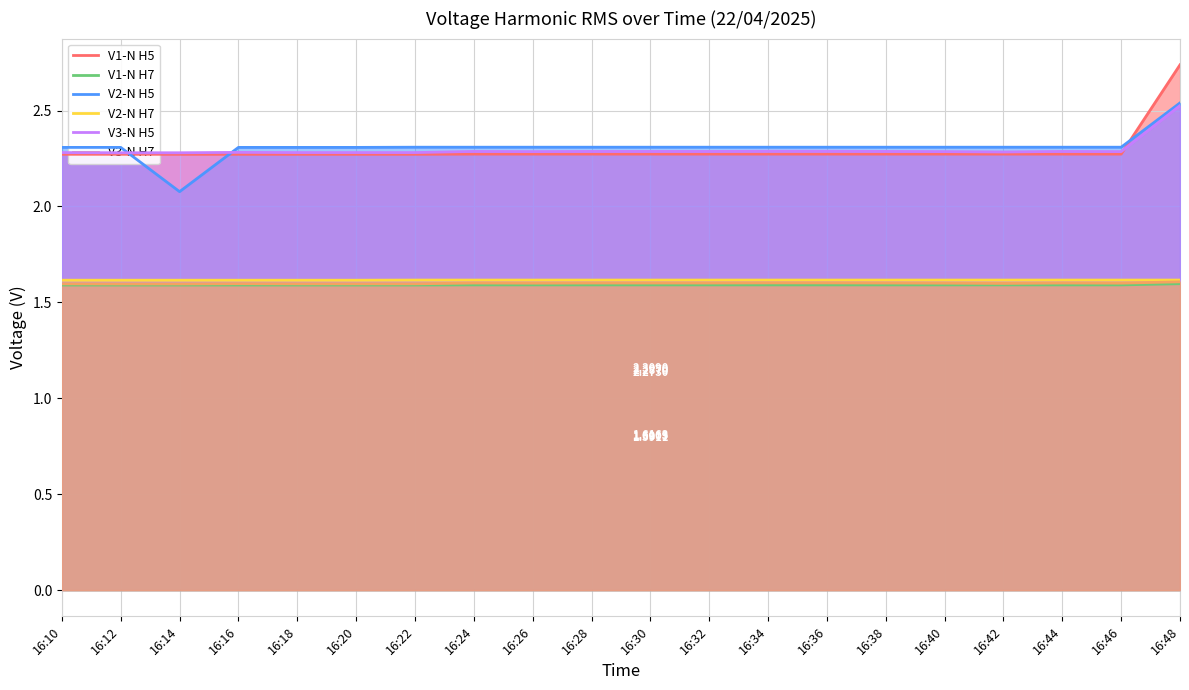

What is the value of the V3-N H5 point at the 20th from the left?

2.5